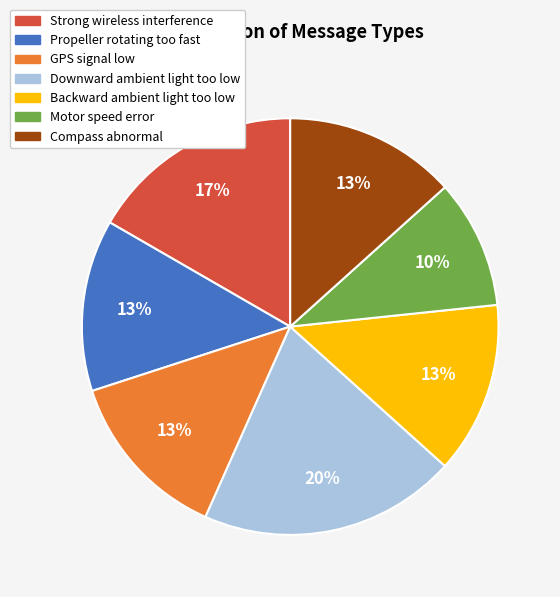

How many slices are in this pie chart?

7